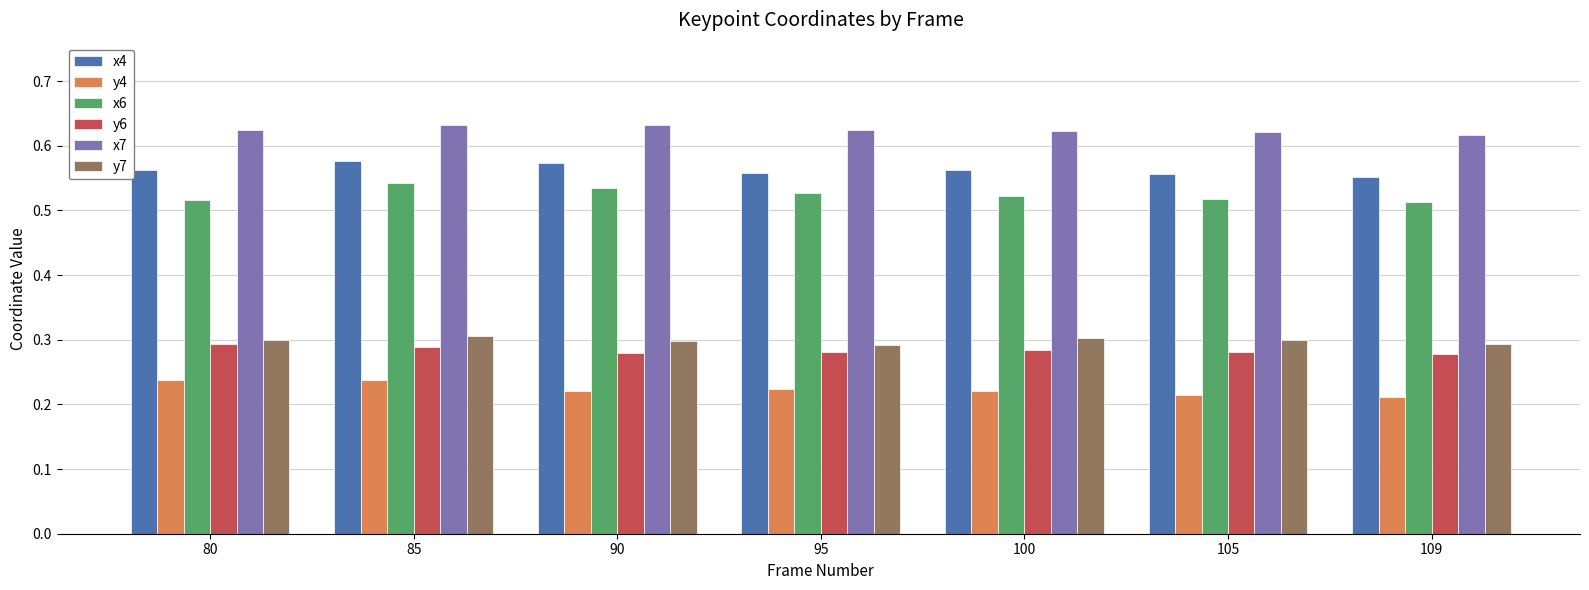

Rank the series at 90 from lowest to highest value.

y4, y6, y7, x6, x4, x7